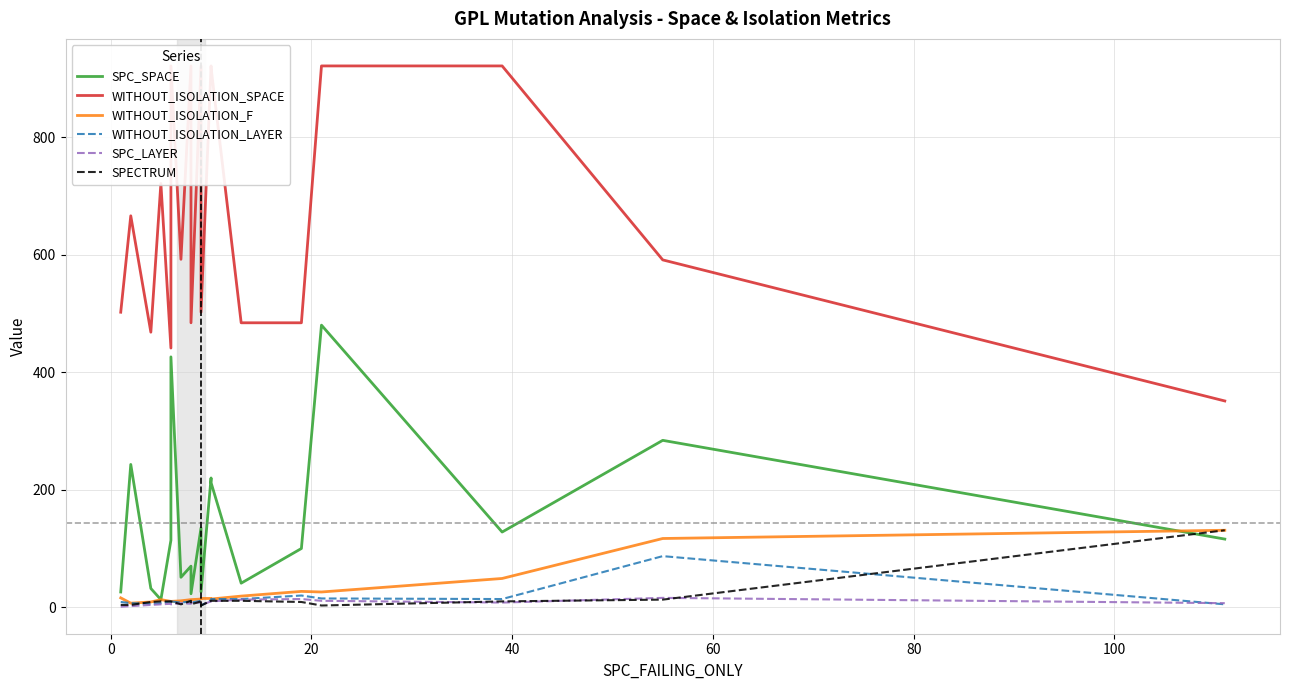

Where does the SPECTRUM series first go above 10?

8